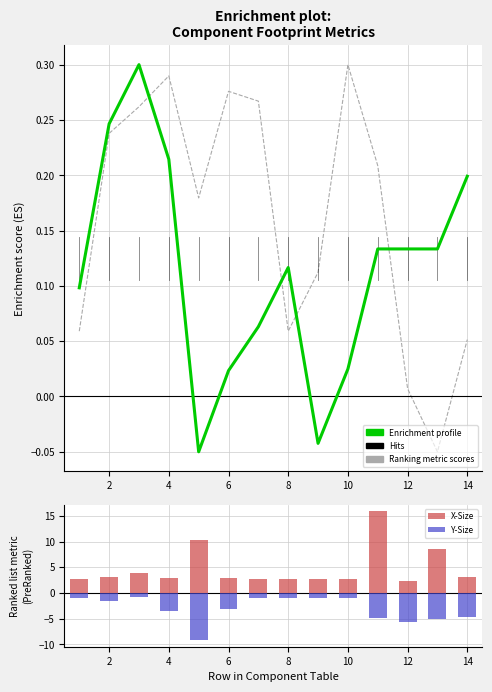

Is it true that Footprint Y equals 0.2 at 5?

True